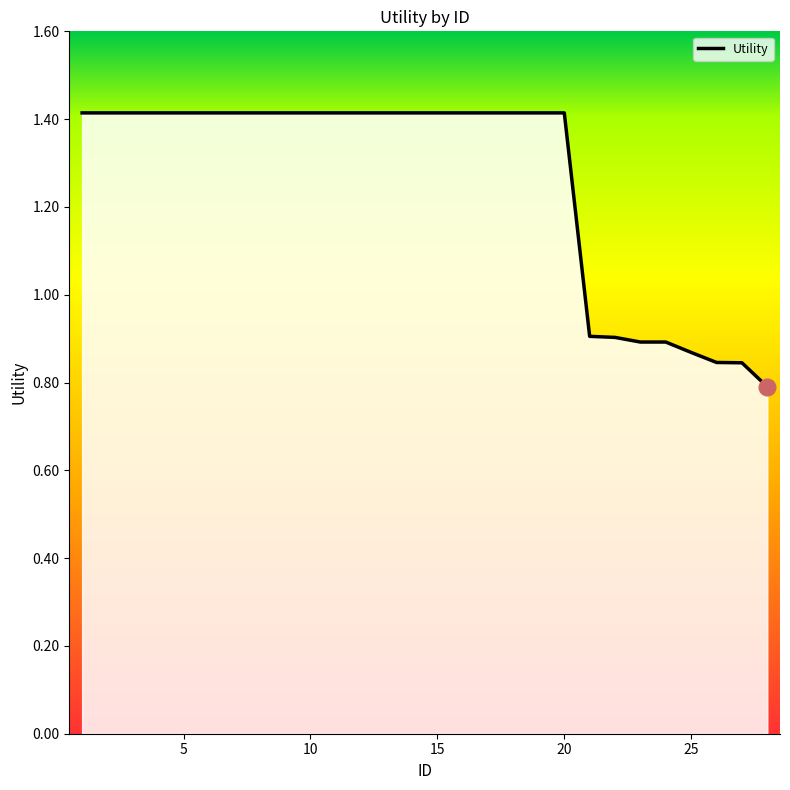

What is the greatest value displayed?

1.4